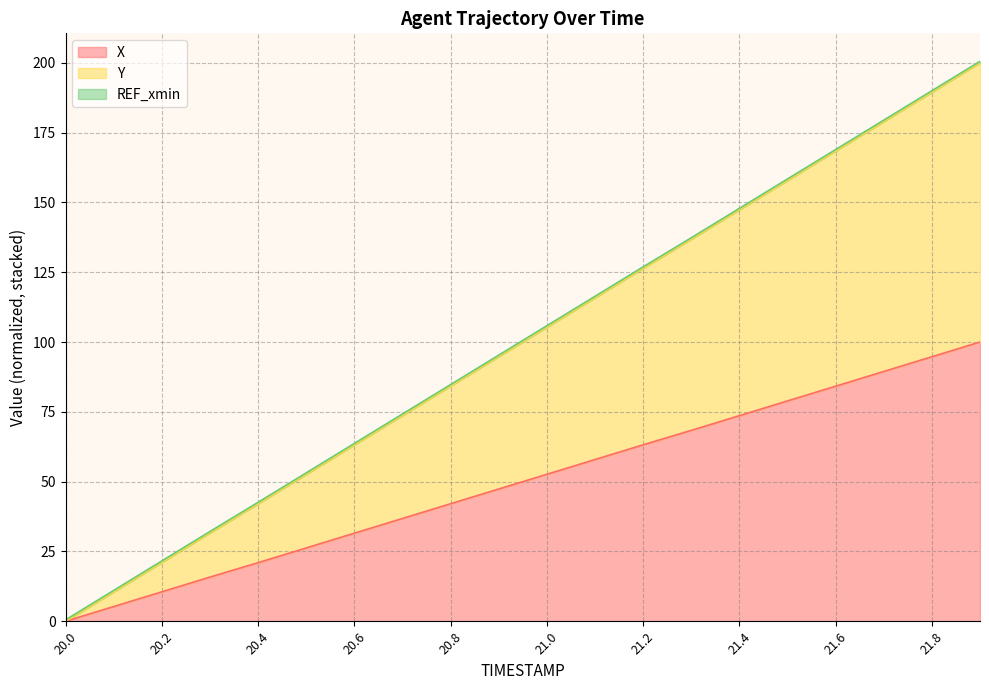

Which series has the largest total across all categories?

Y